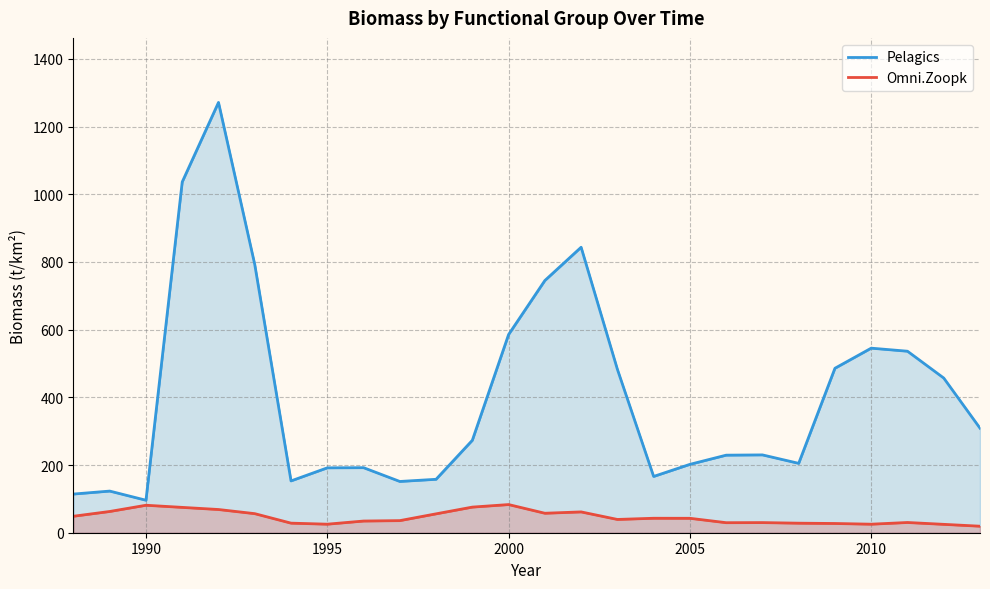

In Pelagics, how many points are lower than both neighbors (excluding endpoints)?

5